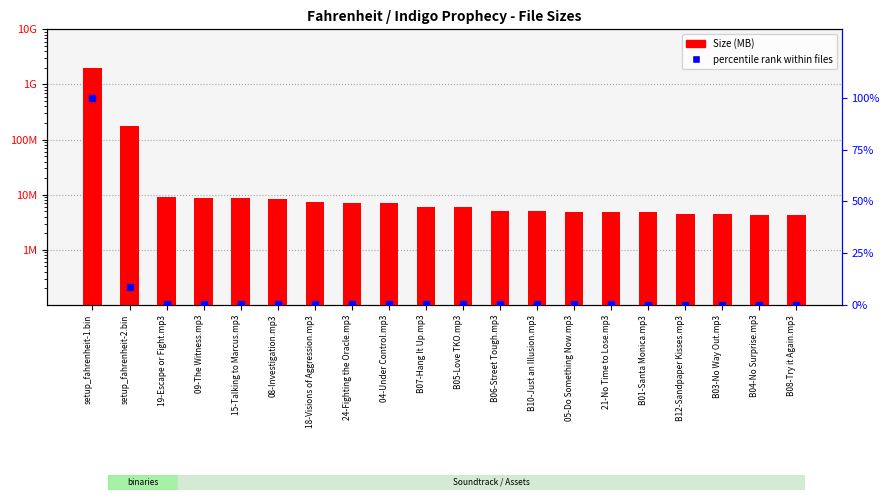

Between 18-Visions of Aggression.mp3 and B05-Love TKO.mp3, which is larger?

18-Visions of Aggression.mp3